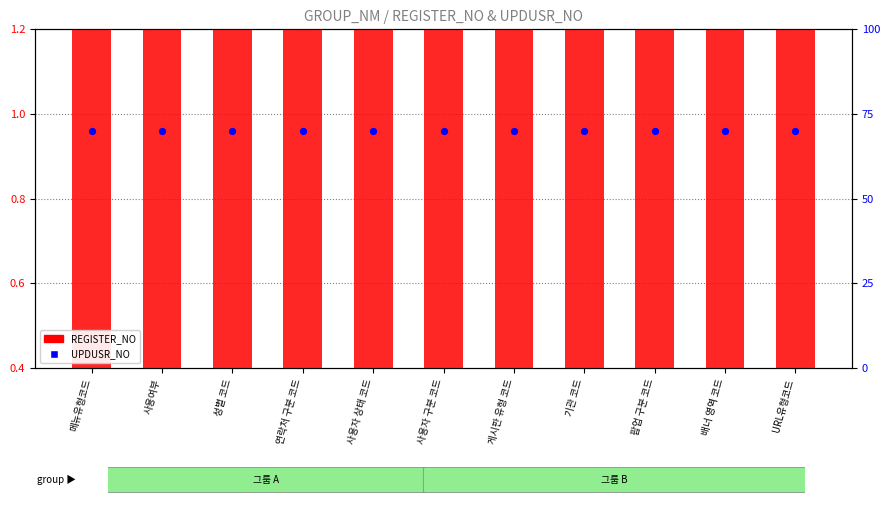

Which series reaches the minimum Y coordinate?

REGISTER_NO